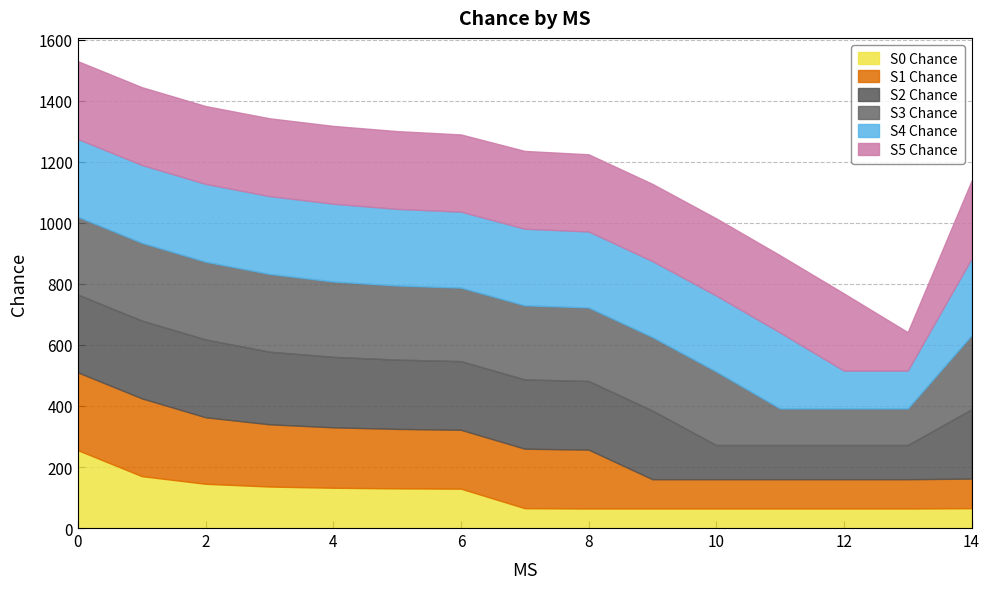

What is the difference between the S3 Chance values at 6 and 13?

121